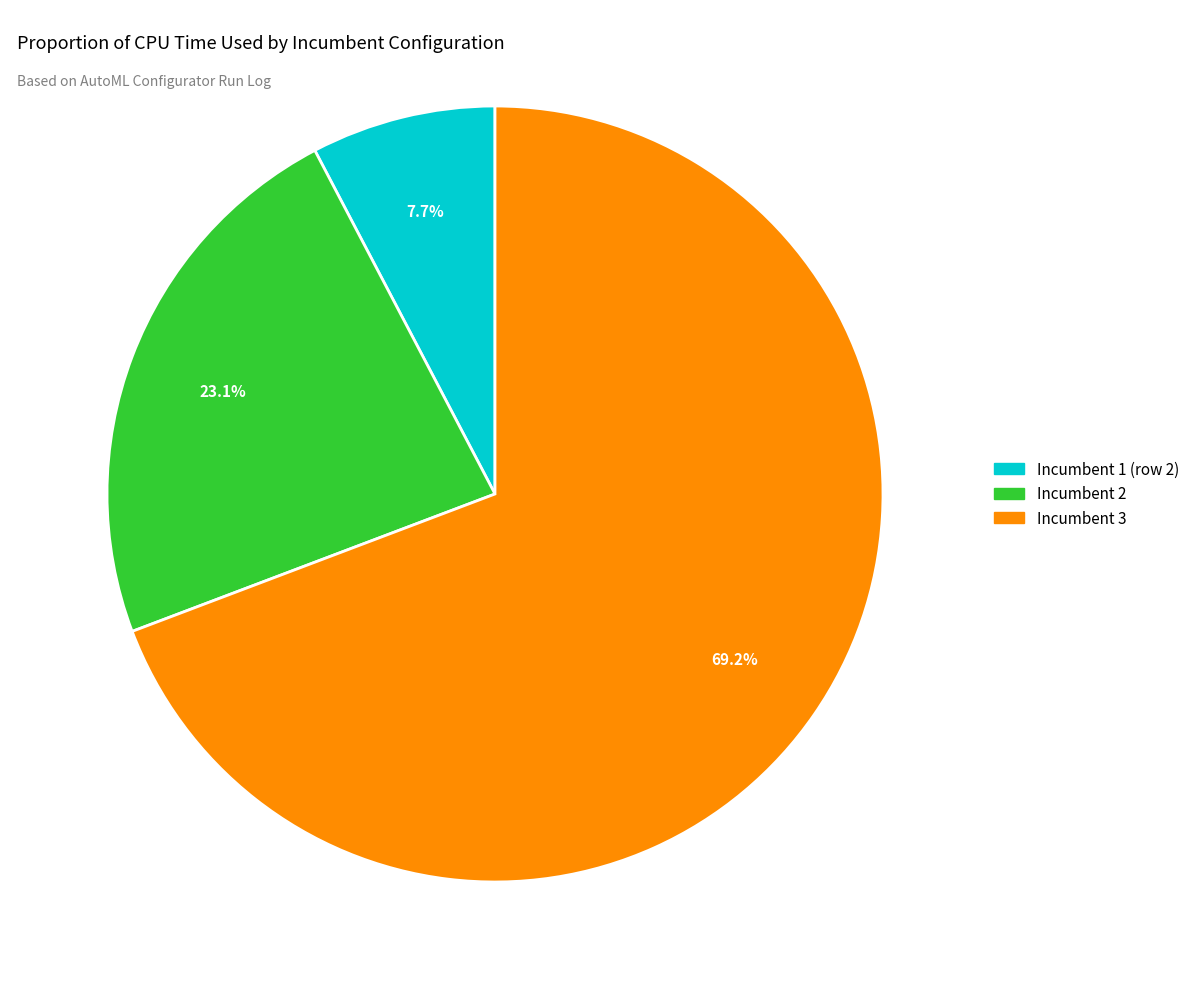

How many slices are in this pie chart?

3